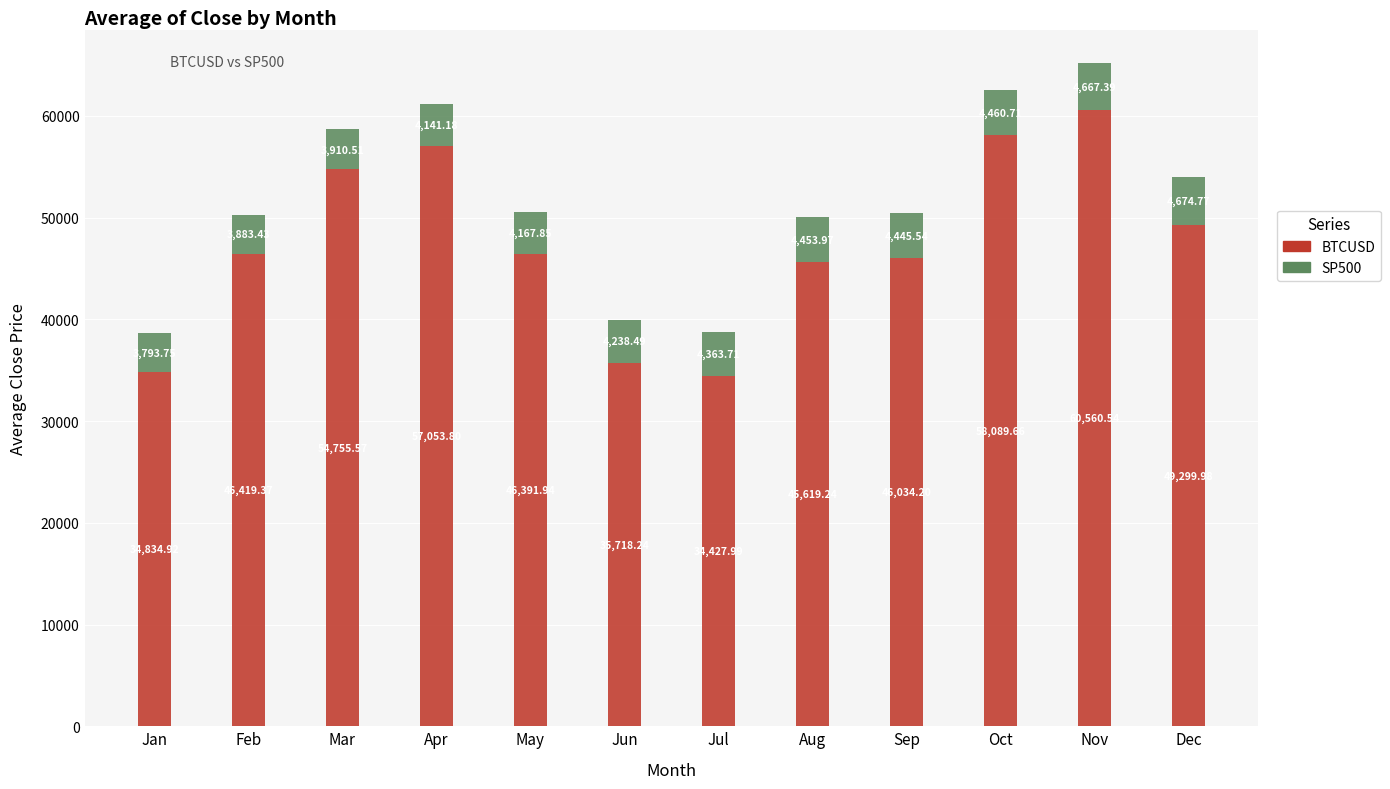

At which label does BTCUSD reach its peak?

Nov